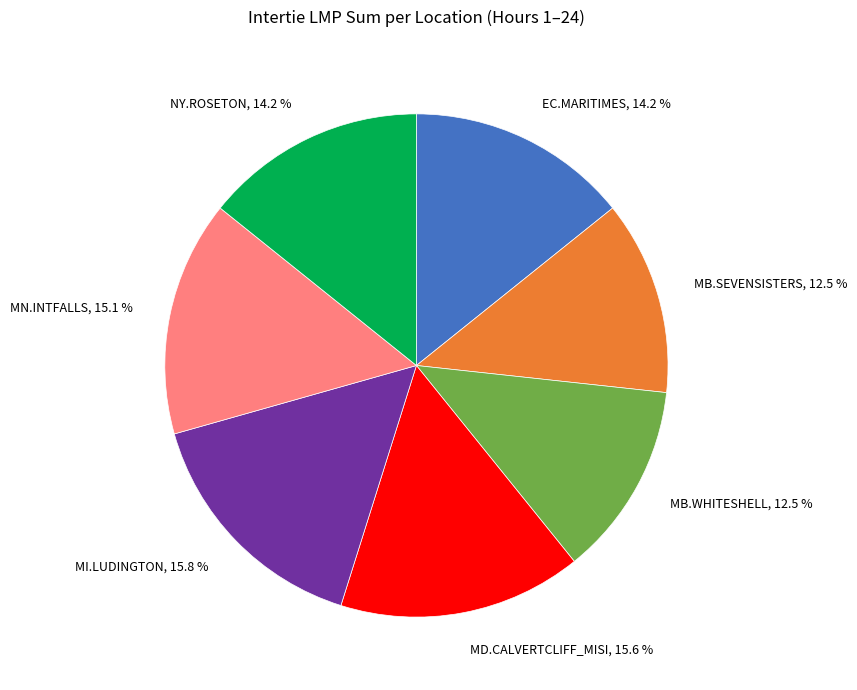

Combined, do MN.INTFALLS, 15.1 % and MB.SEVENSISTERS, 12.5 % account for over 50%?

No